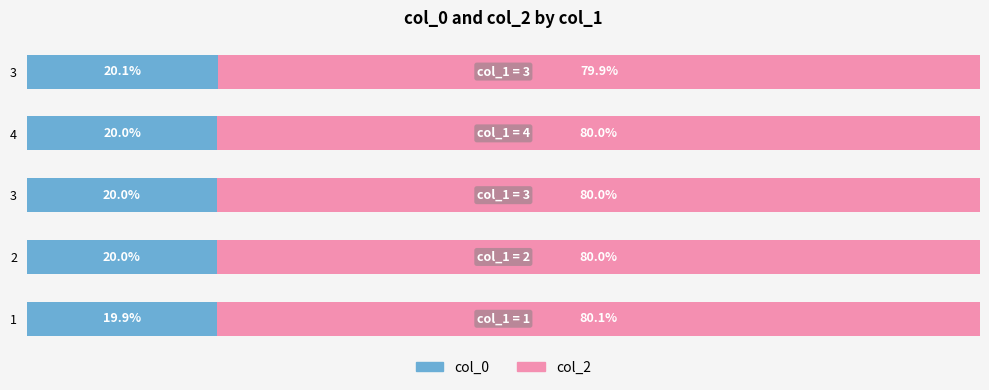

What are all the series names shown in the legend?

col_0, col_2